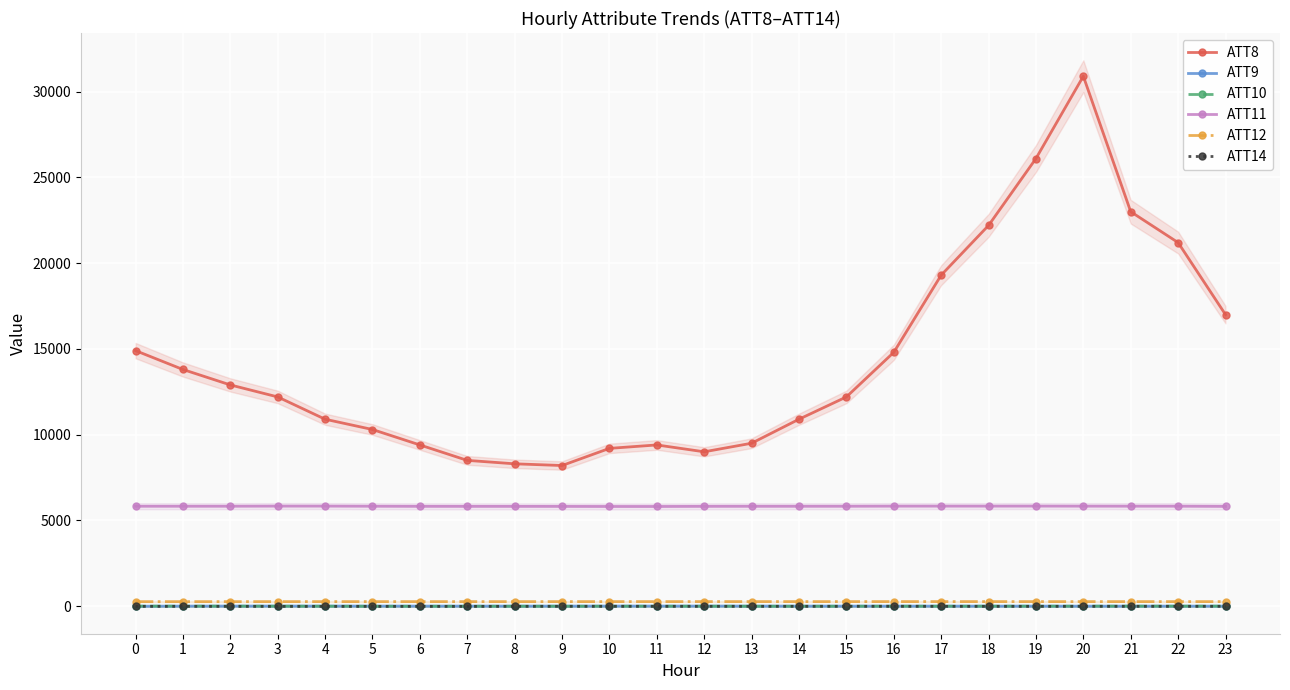

True or false: ATT14 and ATT8 cross at least once.

False